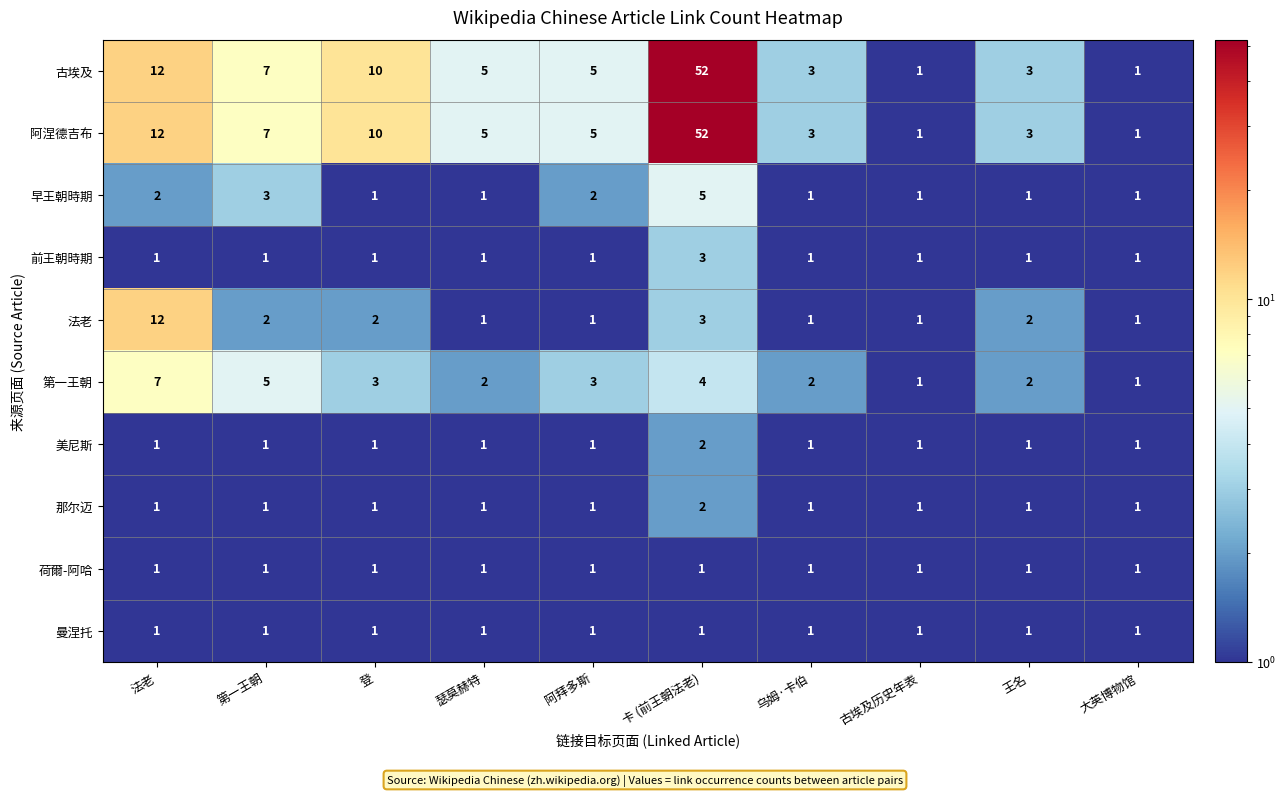

What is the total value across all series at 王名?

16